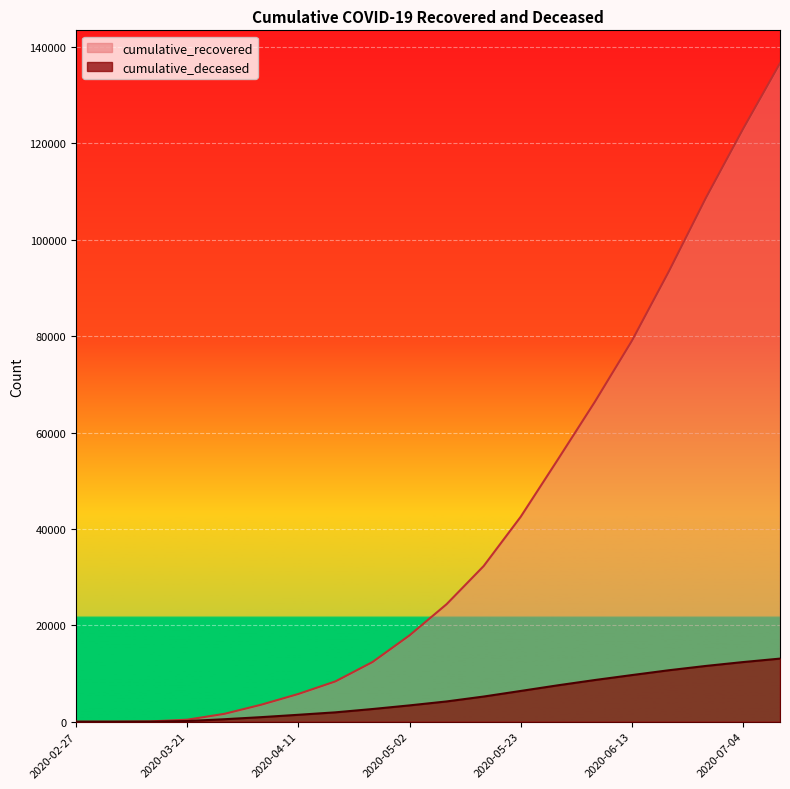

Is the value of cumulative_deceased at 2020-06-27 greater than the value of cumulative_recovered at 2020-06-13?

No